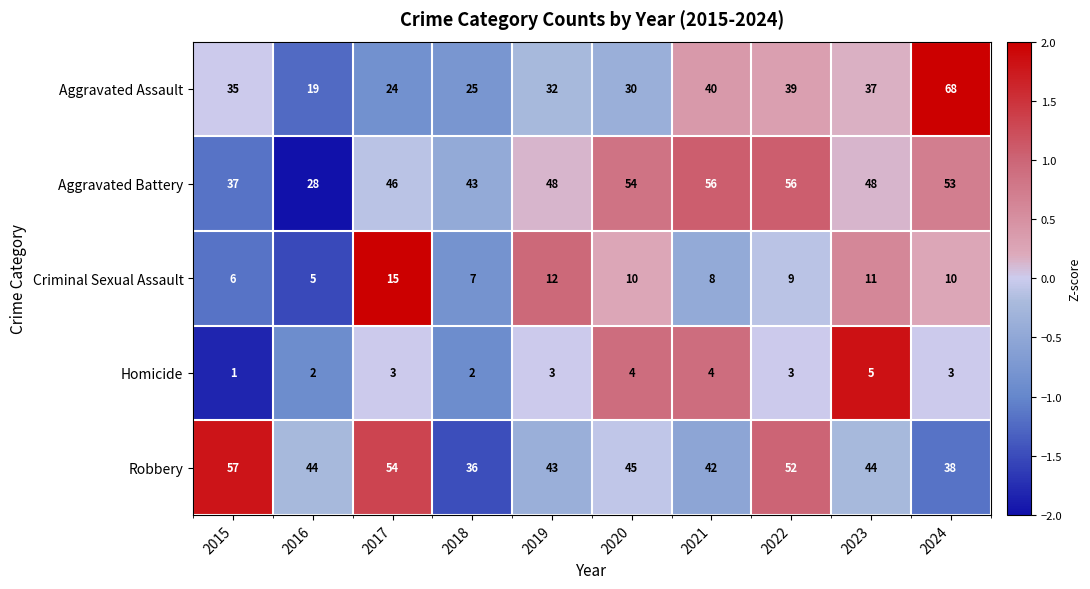

At which category is the sum across all series the highest?

2024